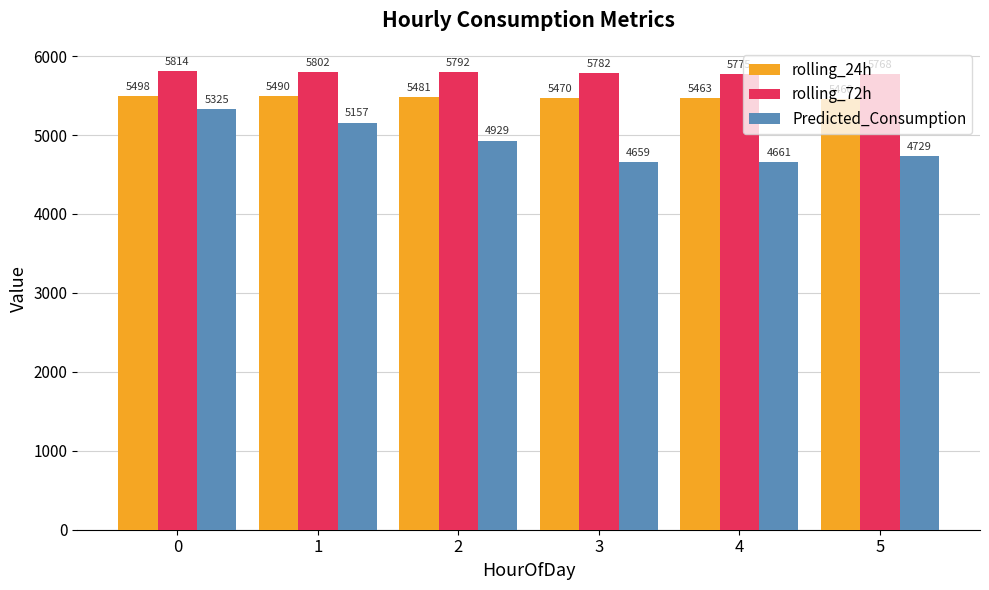

What is the difference between the second highest and minimum values in the Predicted_Consumption series?

497.6